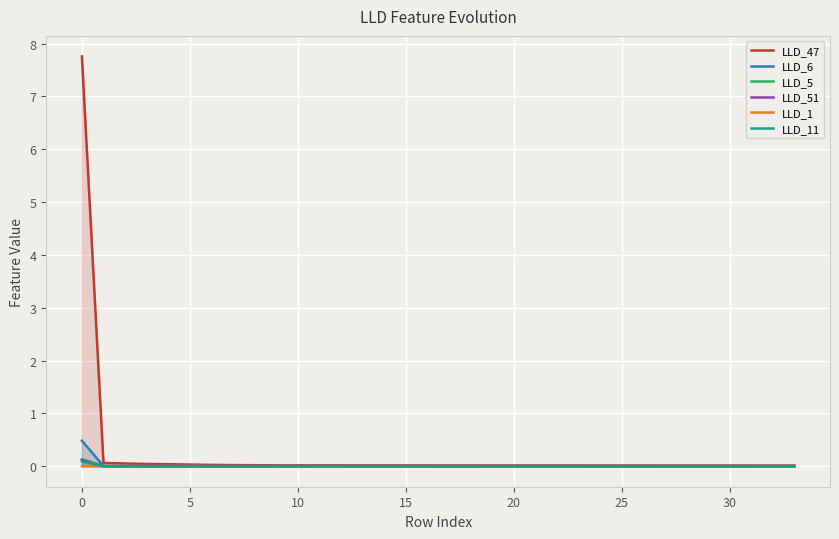

The LLD_51 series shows 0.0 at 30. True or false?

True